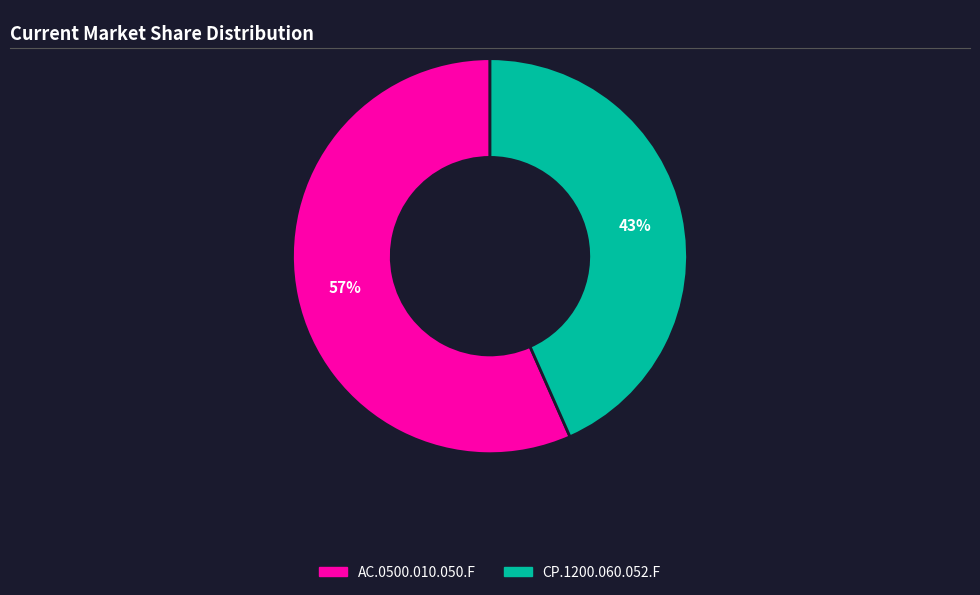

To the nearest percent, what percentage of the pie is CP.1200.060.052.F?

43%